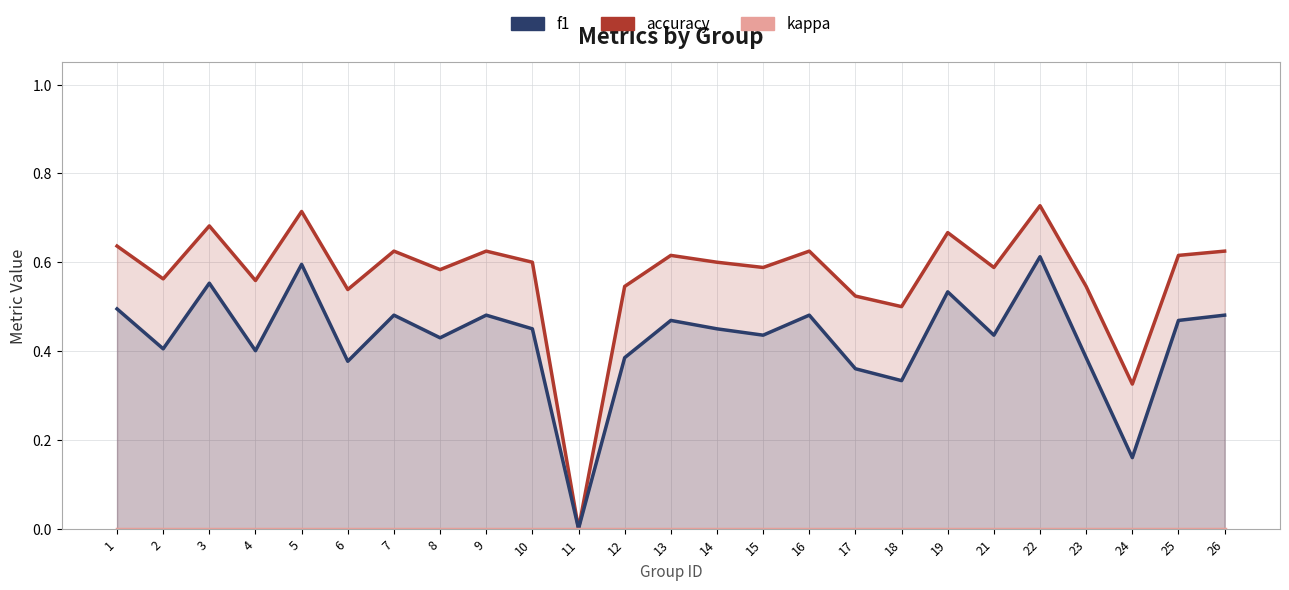

Which series has the largest range (max minus min)?

accuracy